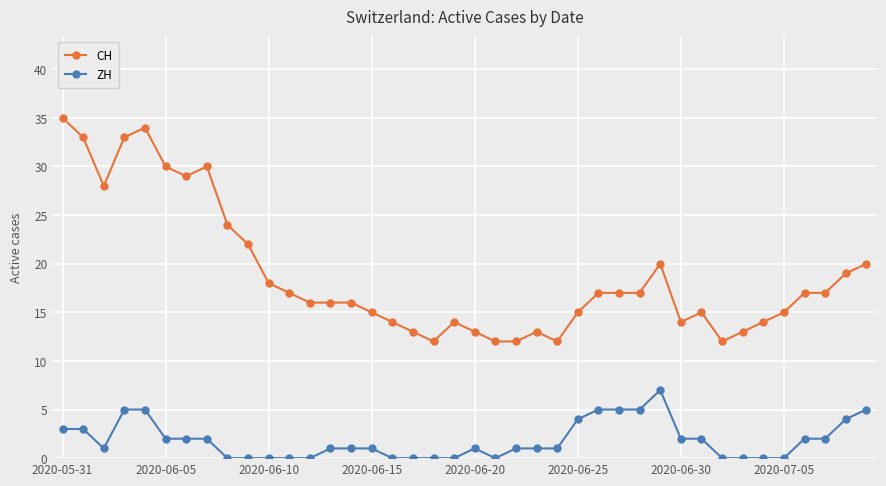

What is the value of the CH point at the 30th from the left?

20